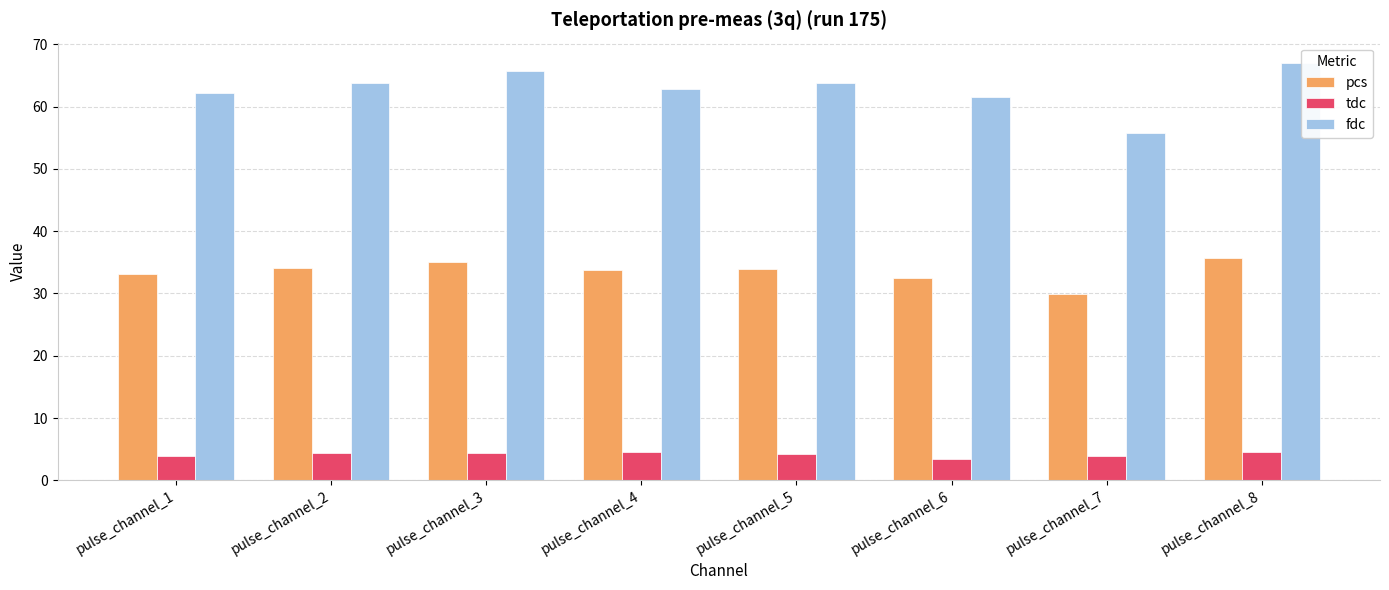

How many bars are there in total?

24